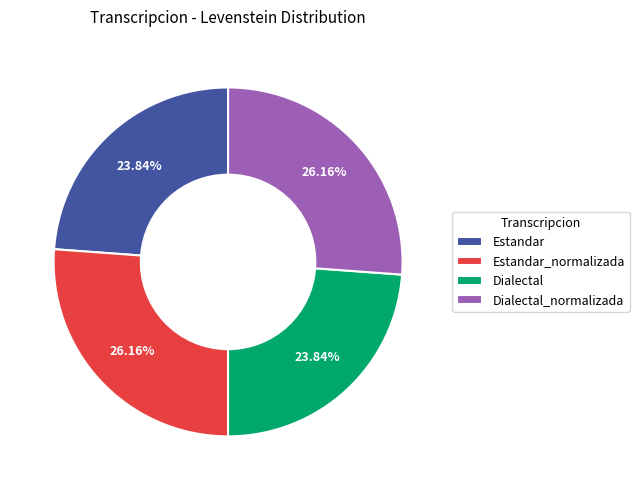

Is it true that Estandar is 24% of the pie?

True